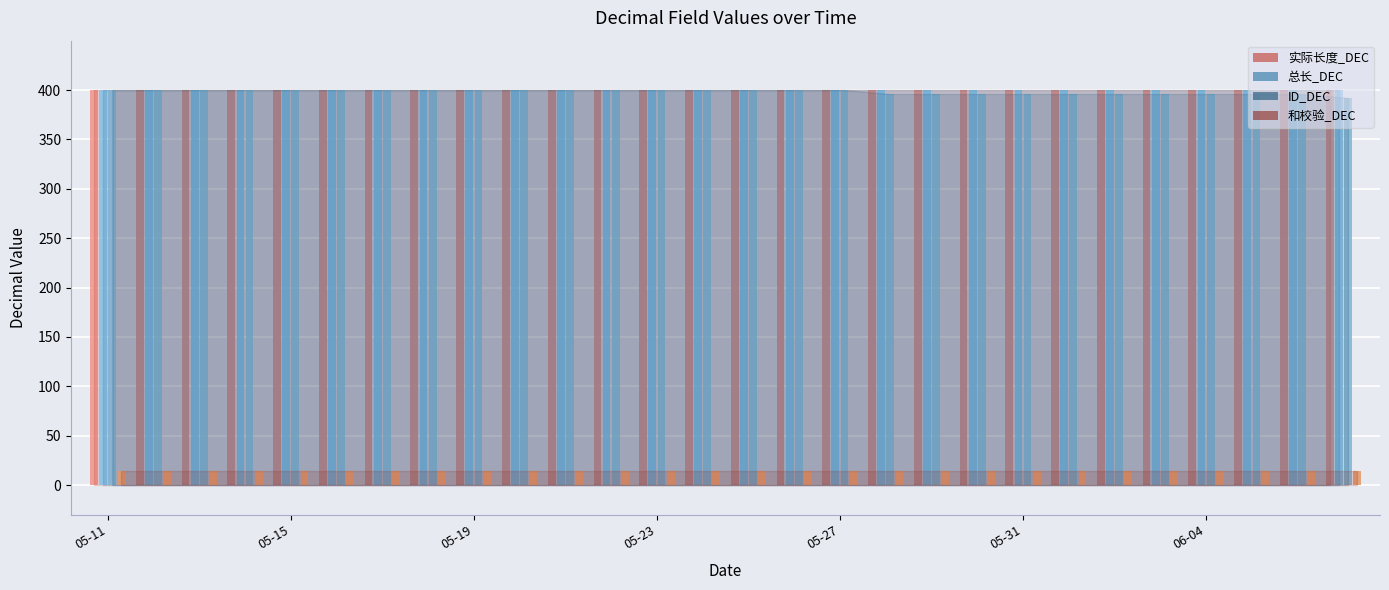

What is the difference between the maximum and minimum values in the ID_DEC series?

8